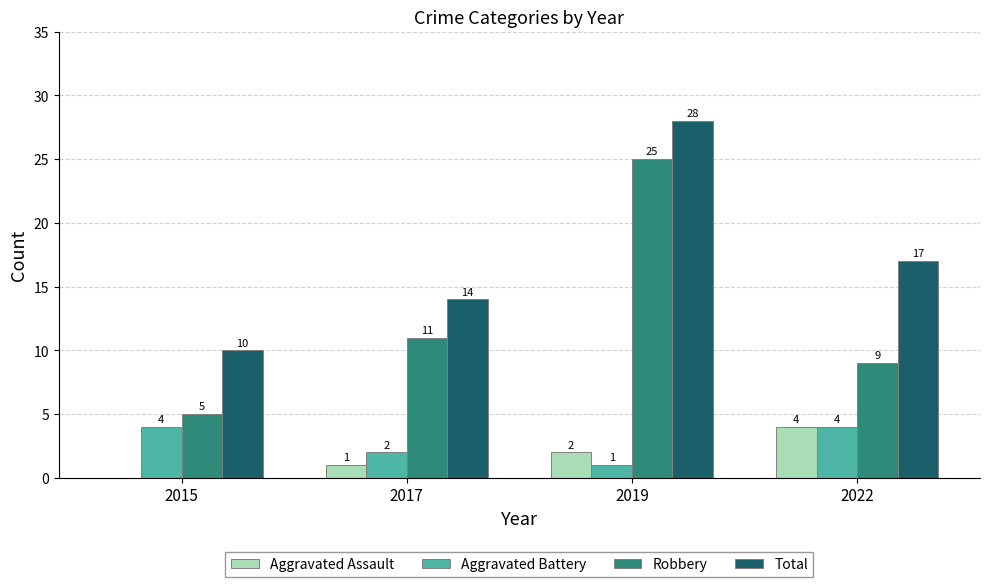

Where is Robbery nearest to the value 15?

2017